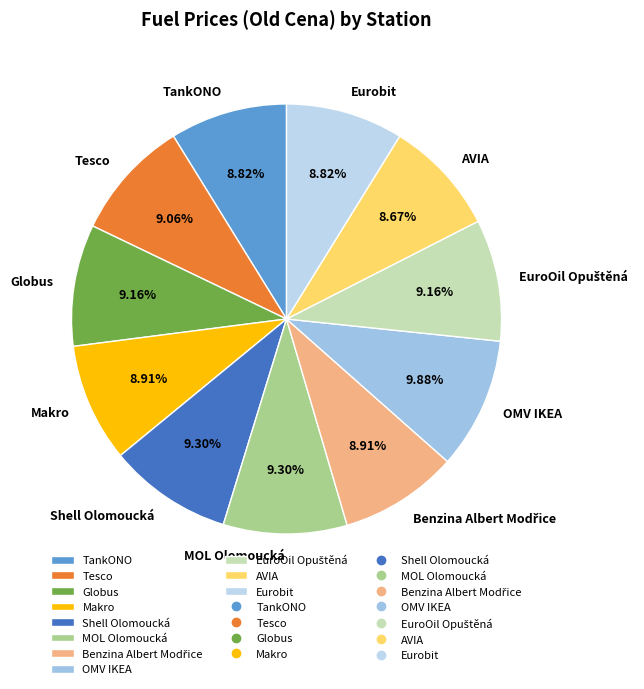

Is there any slice that represents more than half of the pie?

No